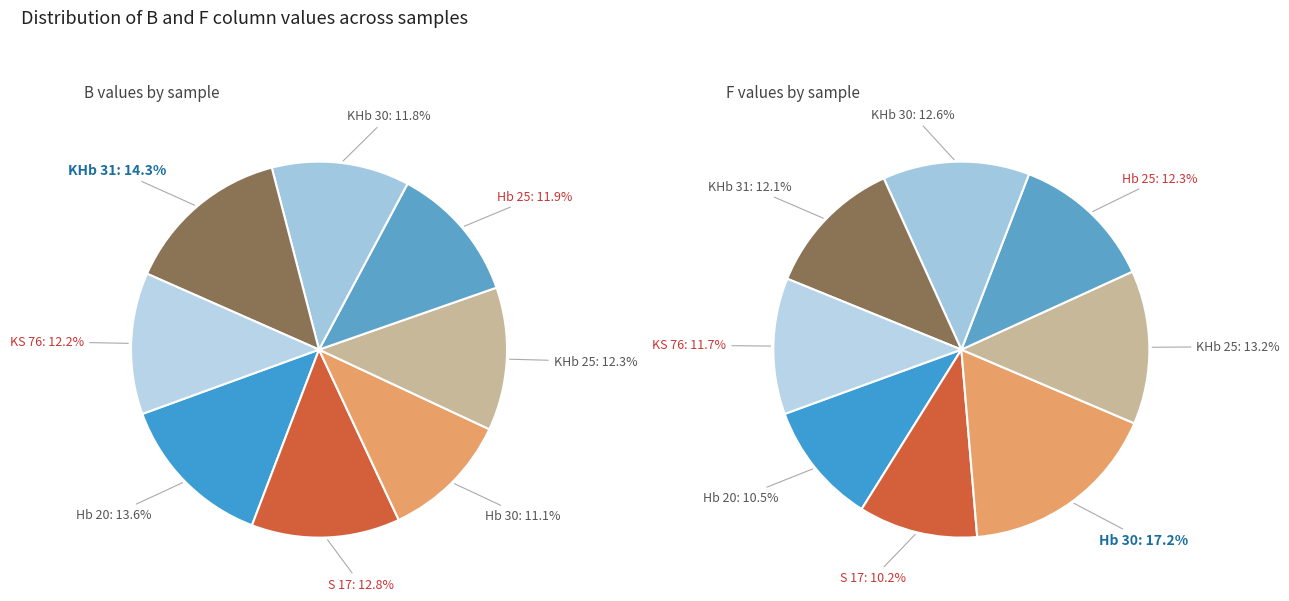

To the nearest percent, what is the average slice percentage?

12%